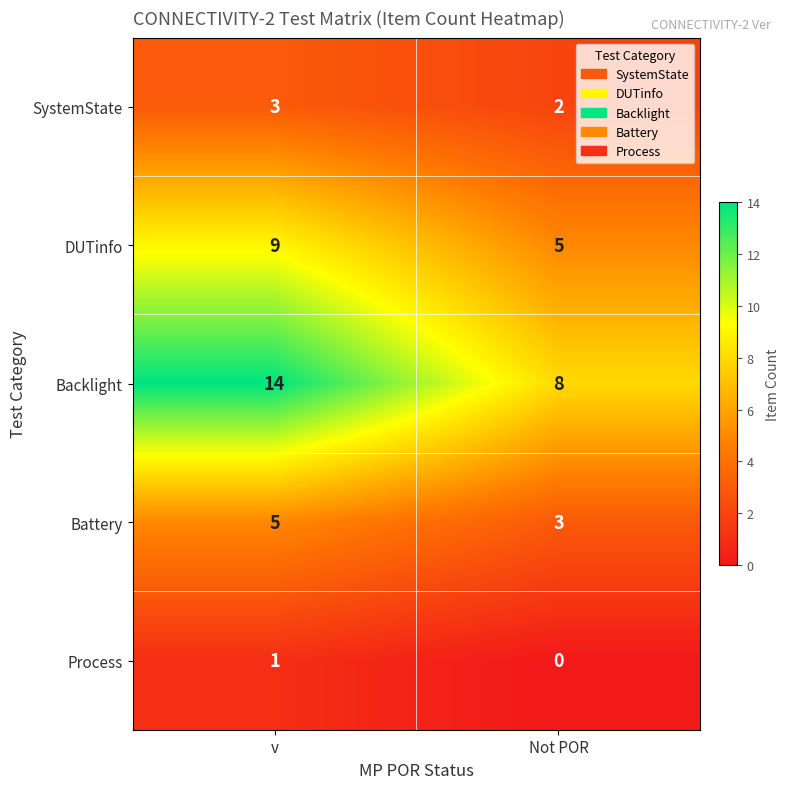

Which category has the highest value across all series?

v